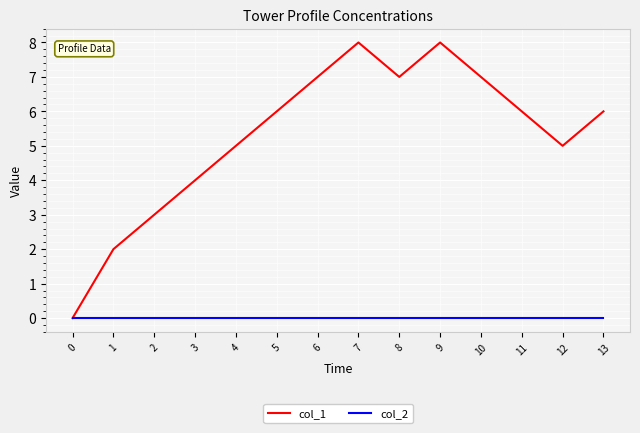

Does the chart have visible grid lines?

Yes